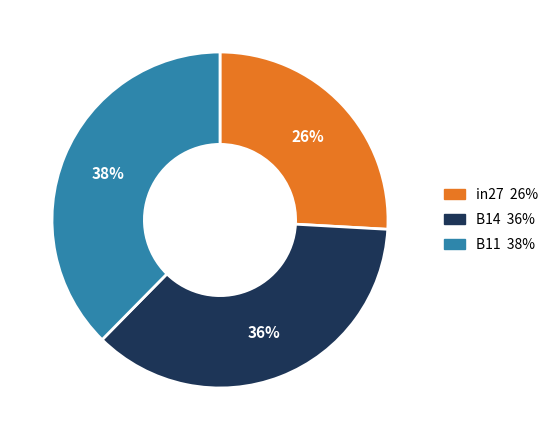

To the nearest percent, what is the combined percentage of B11 and in27?

64%